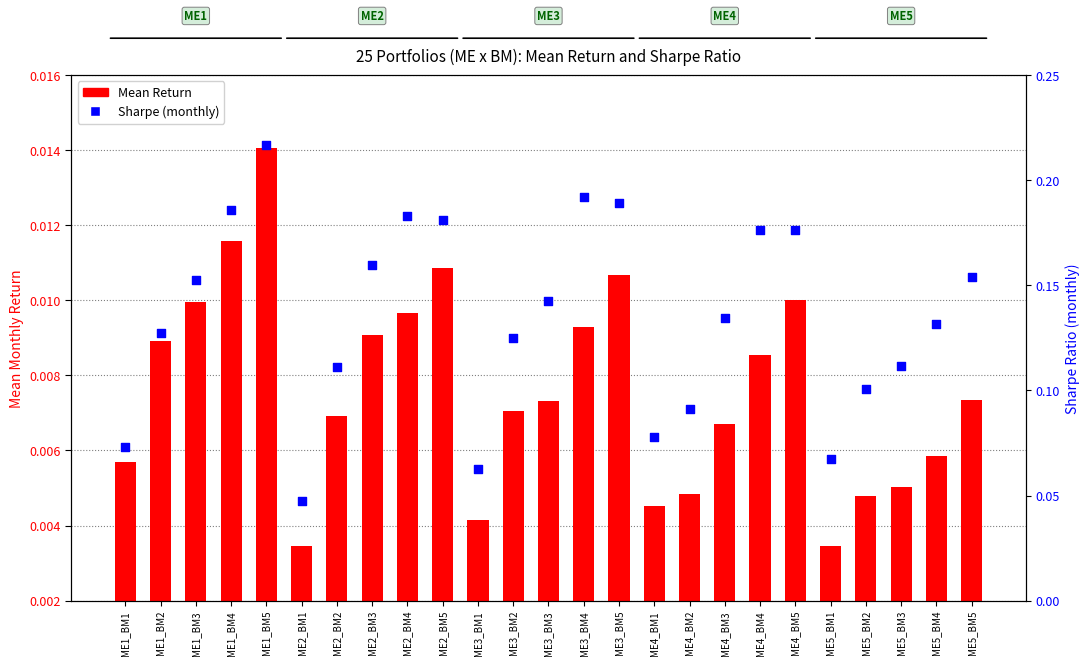

What are all the series names shown in the legend?

Mean Return, Sharpe (monthly)